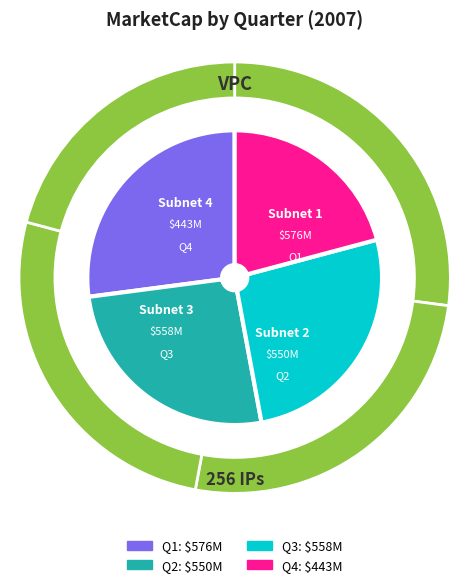

Combined, what portion of the pie is Q3 and Q2?

52.1%